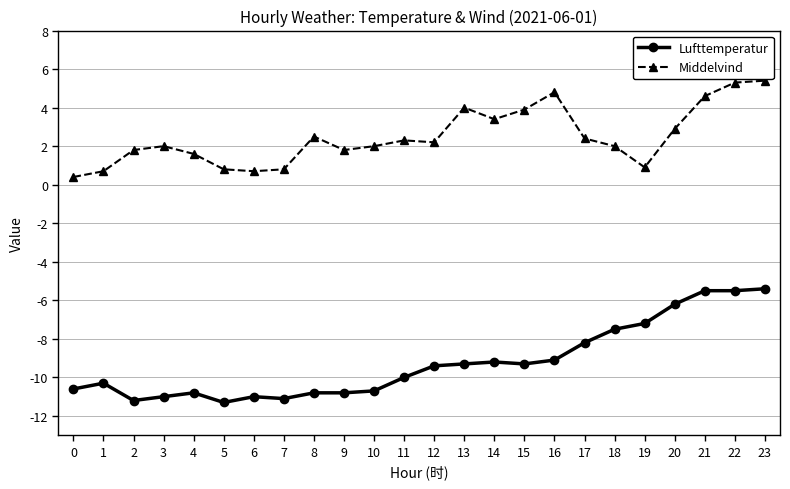

How many lines are shown in the chart?

2